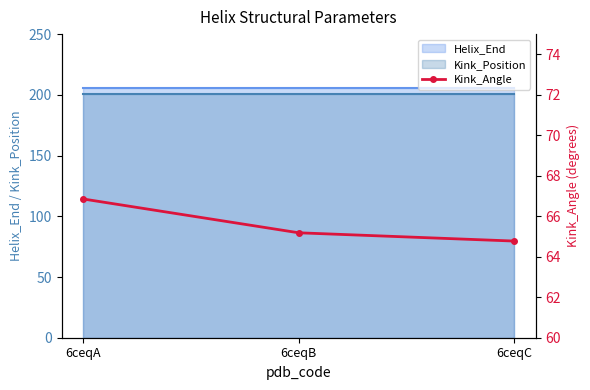

How many values are between 64 and 66?

2